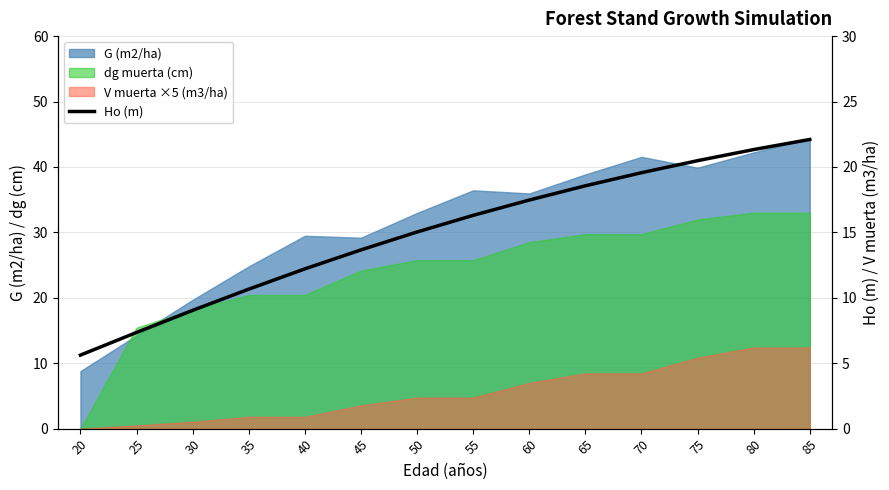

Between 60 and 30, which is larger?

60